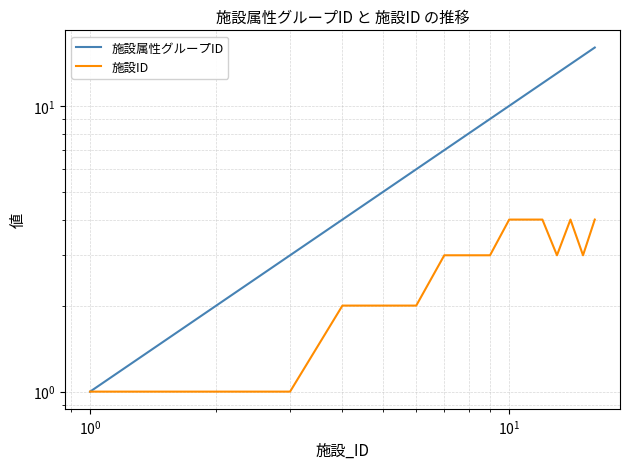

Reading left to right, extract all data points from this chart.

施設属性グループID: 1	2	3	4	5	6	7	8	9	10	11	12	13	14	15	16
施設ID: 1	1	1	2	2	2	3	3	3	4	4	4	3	4	3	4